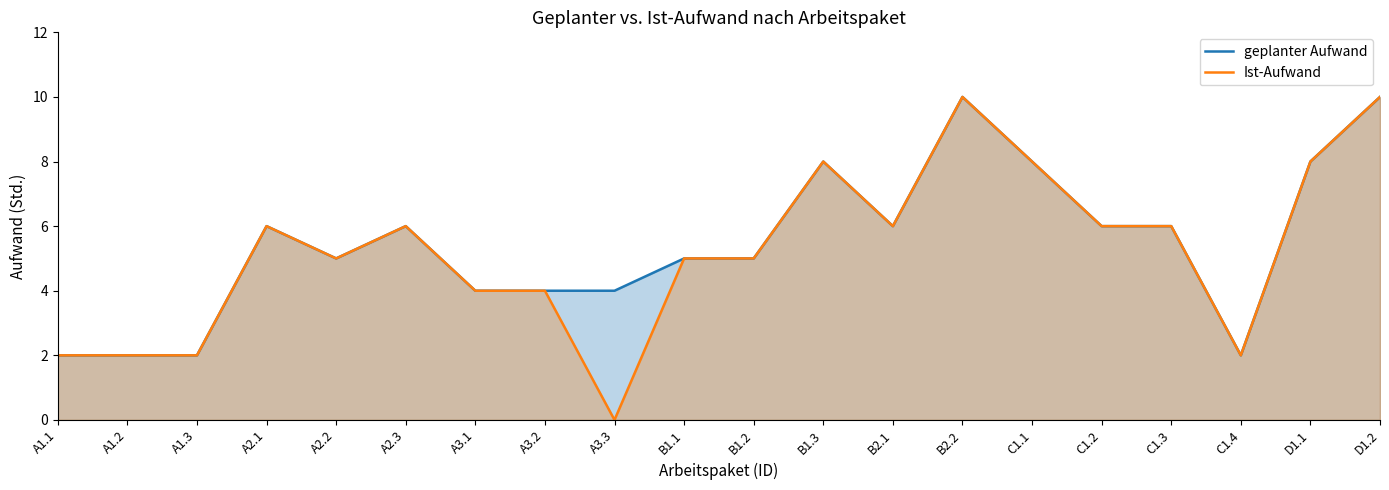

True or false: geplanter Aufwand and Ist-Aufwand intersect in this chart.

False